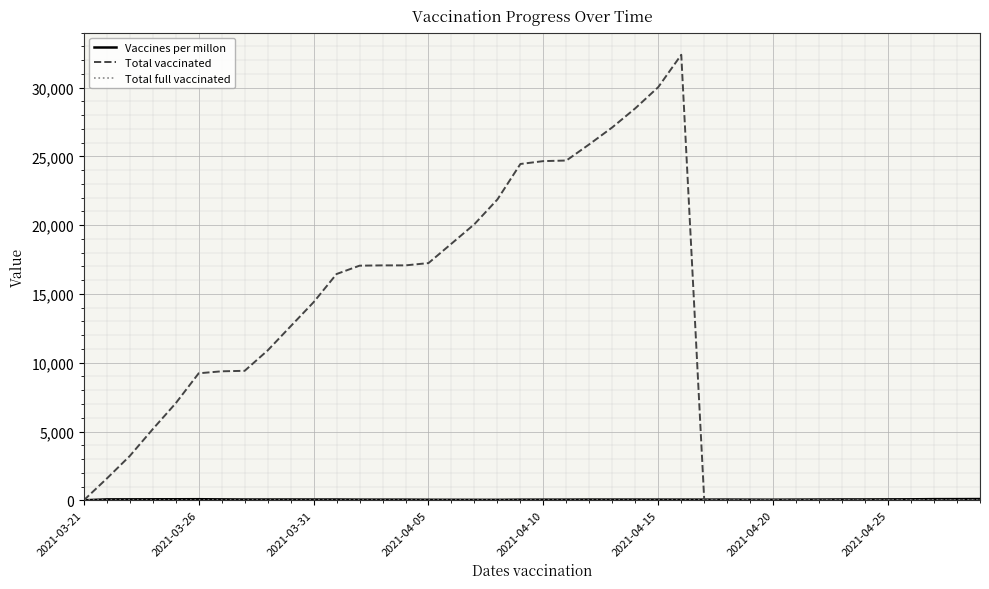

What is the maximum value shown in the chart?

32389